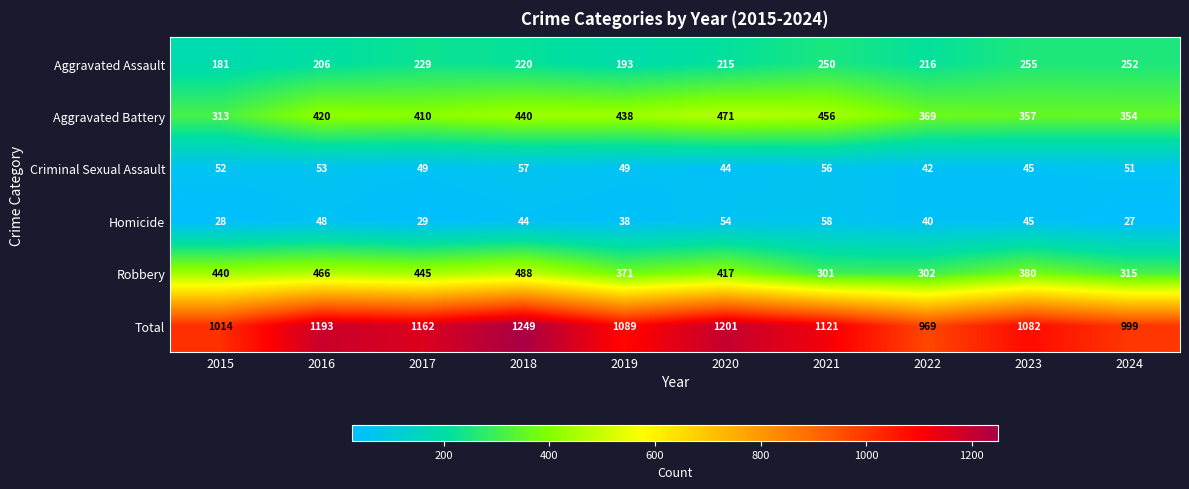

What is the sum of the Total values at 2015 and 2023?

2096